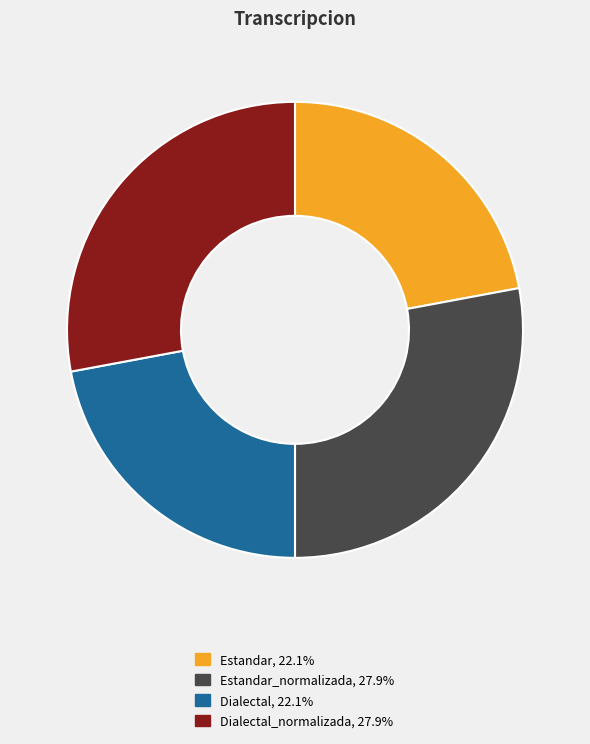

Does any single category account for the majority?

No